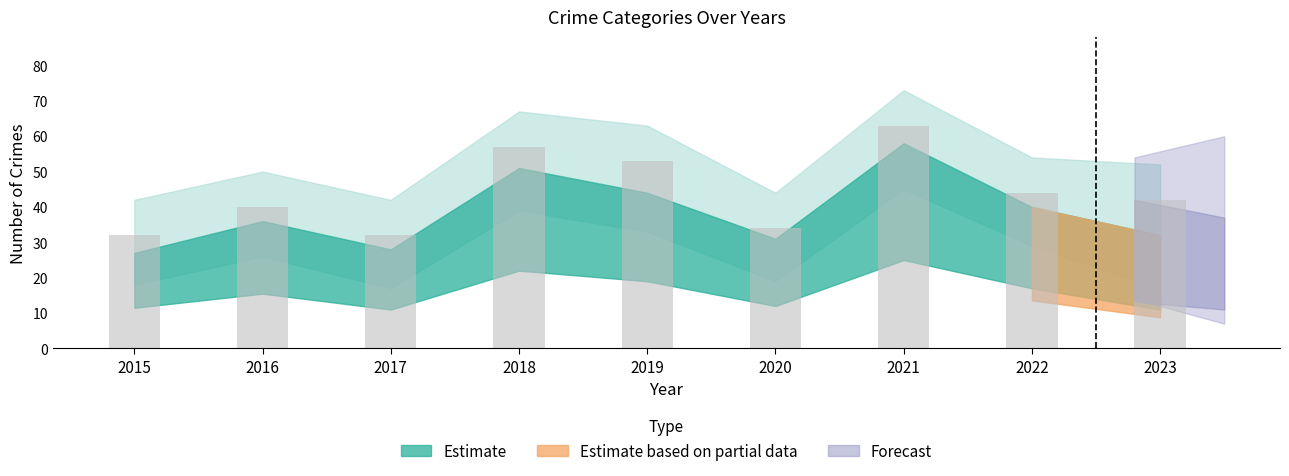

How many distinct data groups are displayed?

1